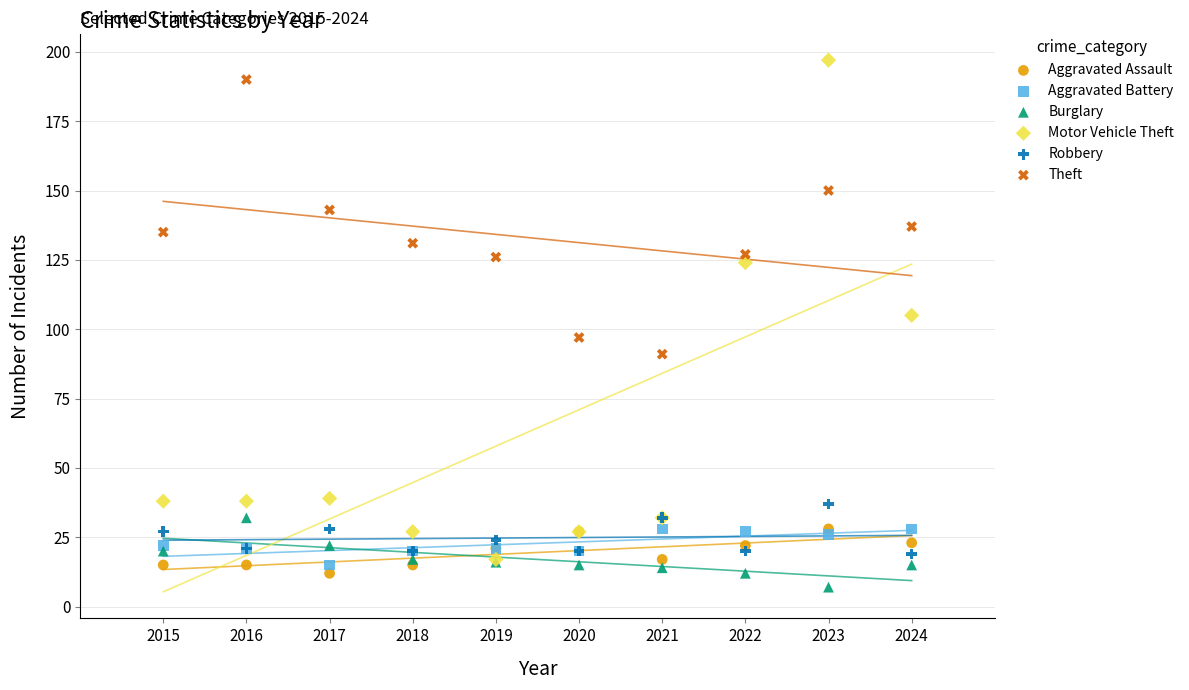

What are all the series names shown in the legend?

Aggravated Assault, Aggravated Battery, Burglary, Motor Vehicle Theft, Robbery, Theft